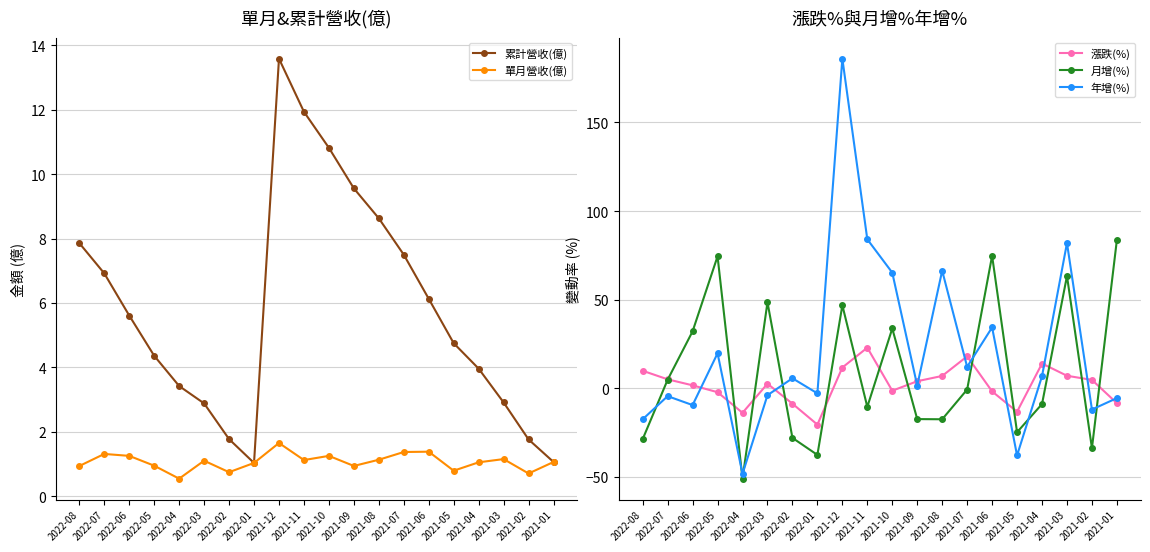

Reading left to right, transcribe all the data shown in this chart.

累計營收(億): 2022-08=7.9	2022-07=6.9	2022-06=5.6	2022-05=4.4	2022-04=3.4	2022-03=2.9	2022-02=1.8	2022-01=1.0	2021-12=13.6	2021-11=11.9	2021-10=10.8	2021-09=9.6	2021-08=8.6	2021-07=7.5	2021-06=6.1	2021-05=4.8	2021-04=4.0	2021-03=2.9	2021-02=1.8	2021-01=1.1
單月營收(億): 2022-08=0.9	2022-07=1.3	2022-06=1.2	2022-05=0.9	2022-04=0.5	2022-03=1.1	2022-02=0.7	2022-01=1.0	2021-12=1.6	2021-11=1.1	2021-10=1.2	2021-09=0.9	2021-08=1.1	2021-07=1.4	2021-06=1.4	2021-05=0.8	2021-04=1.1	2021-03=1.1	2021-02=0.7	2021-01=1.1
漲跌(%): 2022-08=10.0	2022-07=5.1	2022-06=1.7	2022-05=-2.1	2022-04=-13.8	2022-03=2.6	2022-02=-8.6	2022-01=-20.4	2021-12=11.8	2021-11=23.0	2021-10=-1.3	2021-09=4.1	2021-08=7.0	2021-07=18.1	2021-06=-1.7	2021-05=-13.2	2021-04=14.1	2021-03=7.1	2021-02=4.8	2021-01=-8.3
月增(%): 2022-08=-28.6	2022-07=4.9	2022-06=32.2	2022-05=74.5	2022-04=-50.9	2022-03=48.6	2022-02=-27.9	2022-01=-37.5	2021-12=46.9	2021-11=-10.4	2021-10=33.8	2021-09=-17.3	2021-08=-17.4	2021-07=-0.6	2021-06=74.8	2021-05=-24.7	2021-04=-8.8	2021-03=63.4	2021-02=-33.7	2021-01=83.8
年增(%): 2022-08=-17.4	2022-07=-4.4	2022-06=-9.4	2022-05=19.8	2022-04=-48.2	2022-03=-3.8	2022-02=5.7	2022-01=-2.8	2021-12=186.0	2021-11=84.1	2021-10=65.3	2021-09=1.6	2021-08=66.4	2021-07=12.2	2021-06=34.4	2021-05=-37.8	2021-04=6.9	2021-03=82.0	2021-02=-11.9	2021-01=-5.5